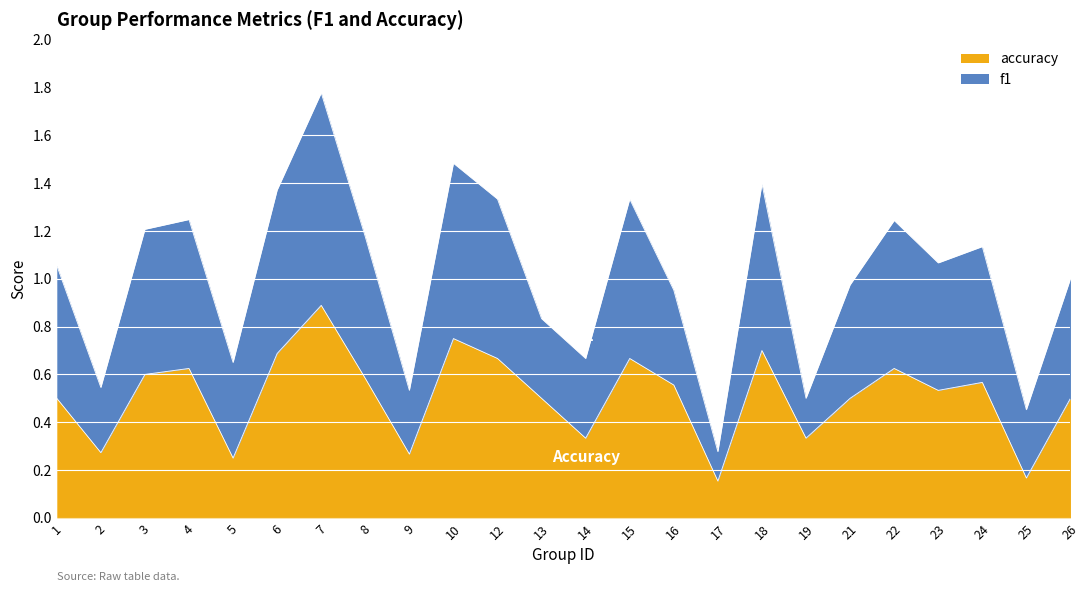

Where is the first local maximum for accuracy?

4